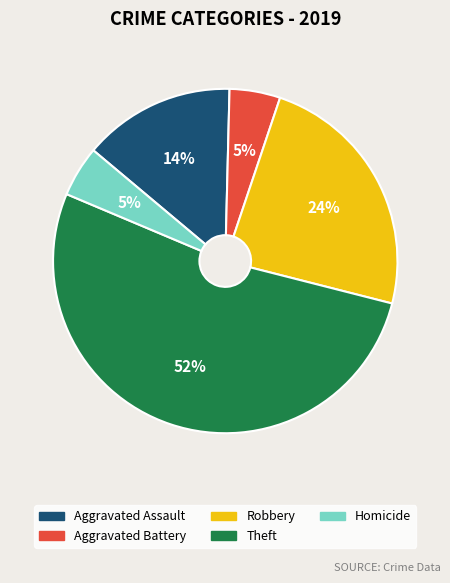

To the nearest percent, what percentage of the pie is Aggravated Assault?

14%